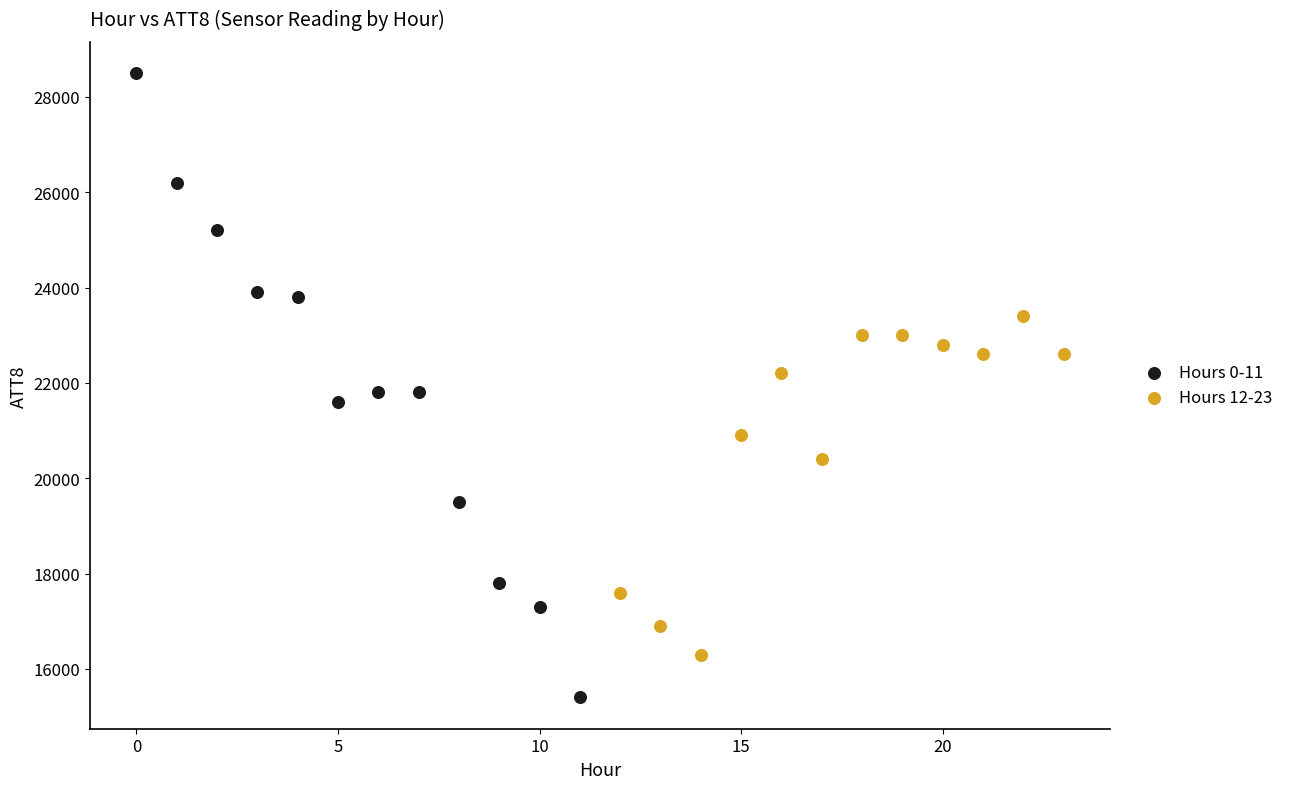

Which series contains the highest Y value?

Hours 0-11